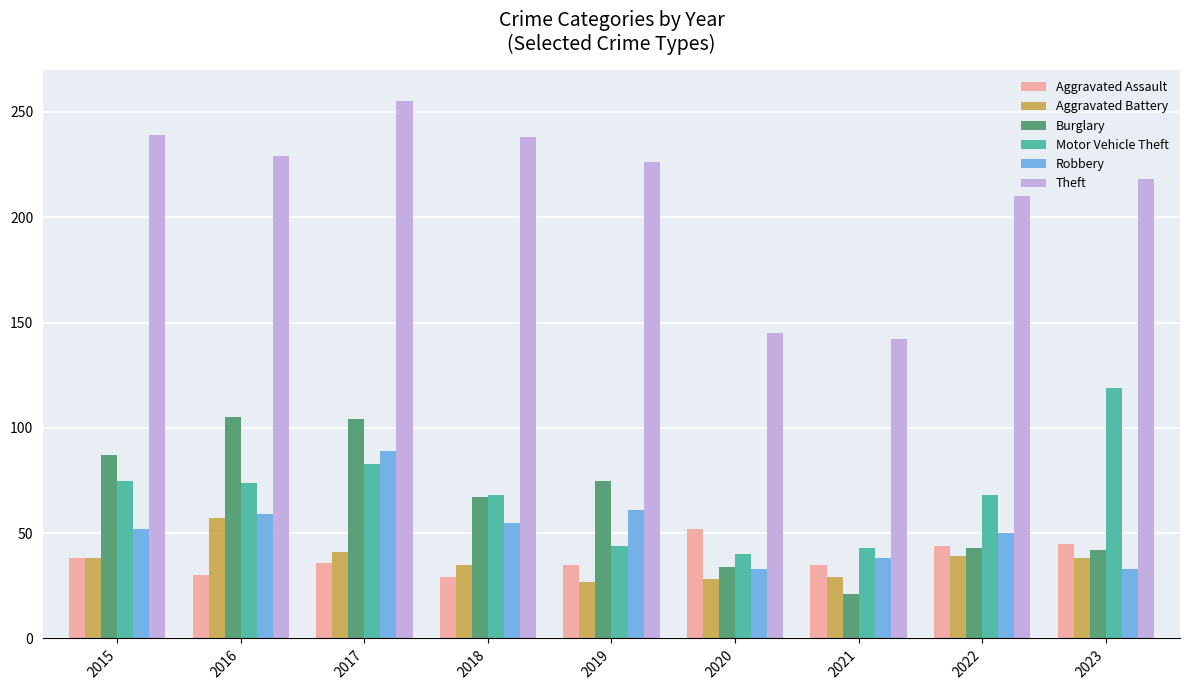

What is the maximum value for Burglary?

105